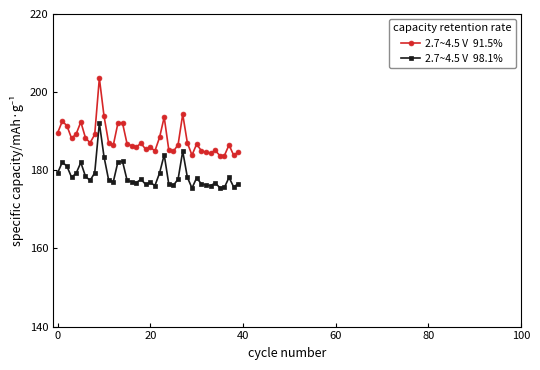

What is the minimum value shown in the chart?

175.4